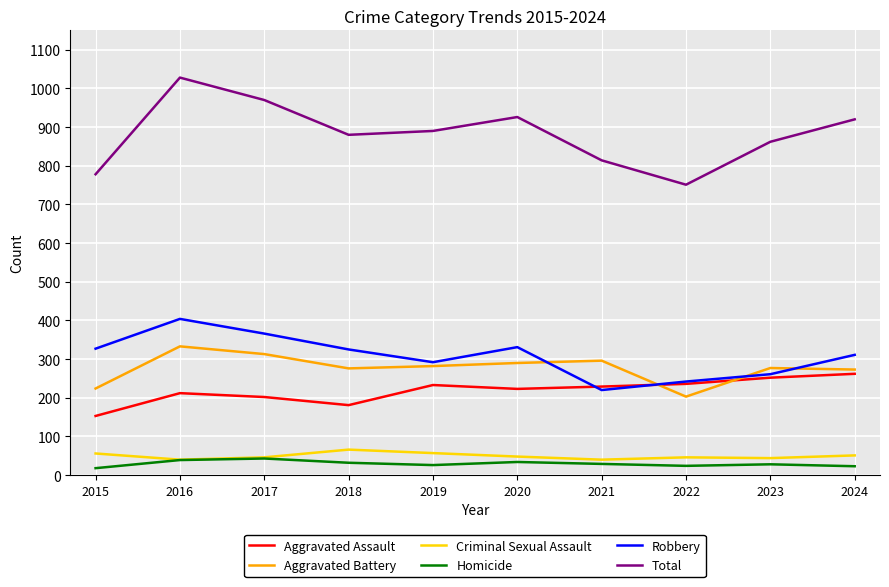

True or false: Homicide has a value of 26 at 2019.

True